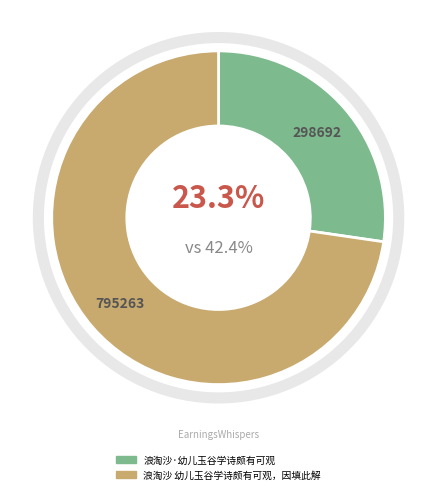

How many segments does this pie chart have?

2